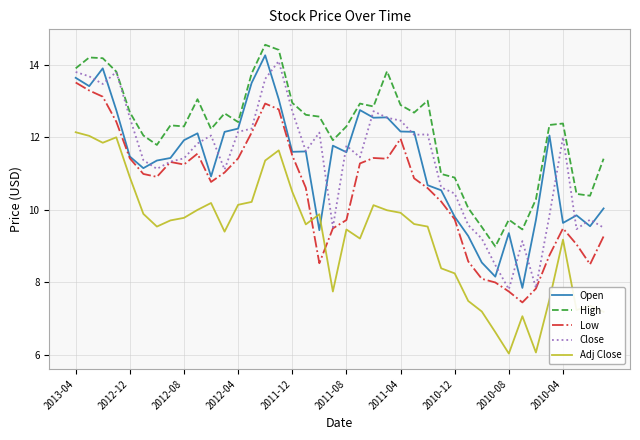

True or false: Close and Adj Close cross at least once.

False